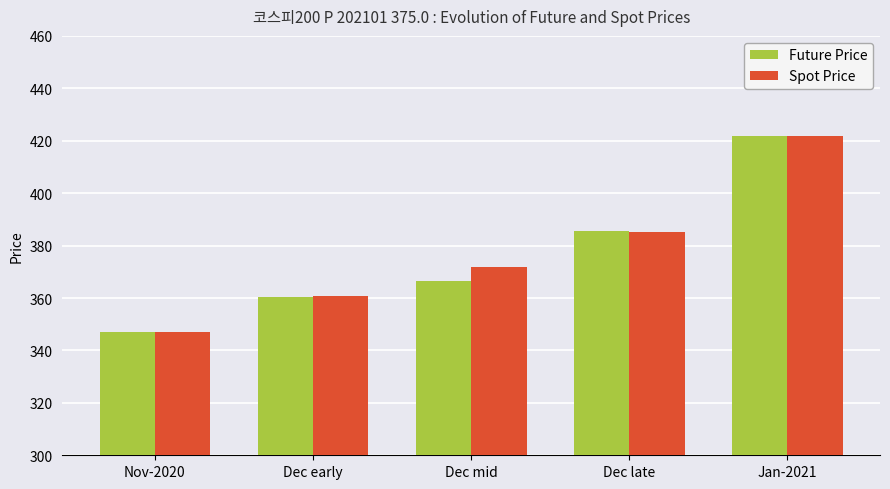

What is the difference between the Spot Price values at Dec late and Dec early?

24.4